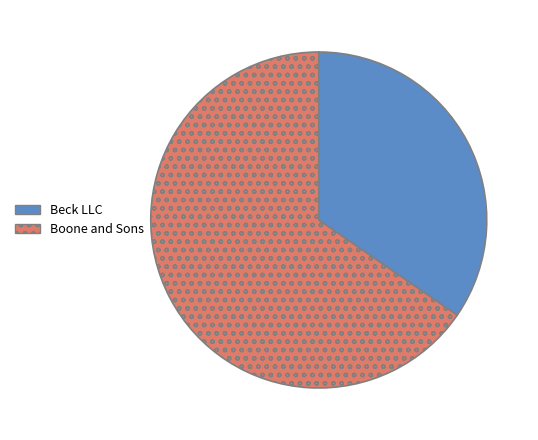

Which slice represents more than half of the pie?

Boone and Sons